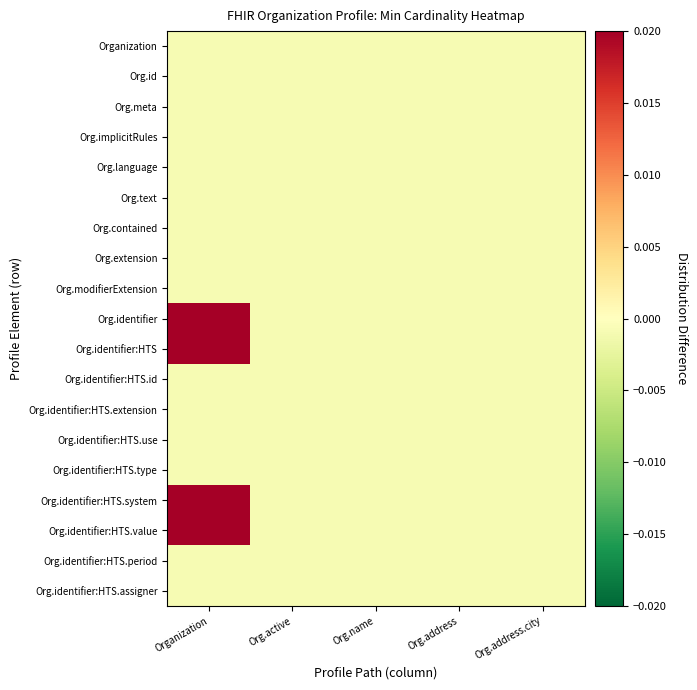

Rank the series by their maximum value, from highest to lowest.

Org.identifier, Org.identifier:HTS, Org.identifier:HTS.system, Org.identifier:HTS.value, Organization, Org.id, Org.meta, Org.implicitRules, Org.language, Org.text, Org.contained, Org.extension, Org.modifierExtension, Org.identifier:HTS.id, Org.identifier:HTS.extension, Org.identifier:HTS.use, Org.identifier:HTS.type, Org.identifier:HTS.period, Org.identifier:HTS.assigner